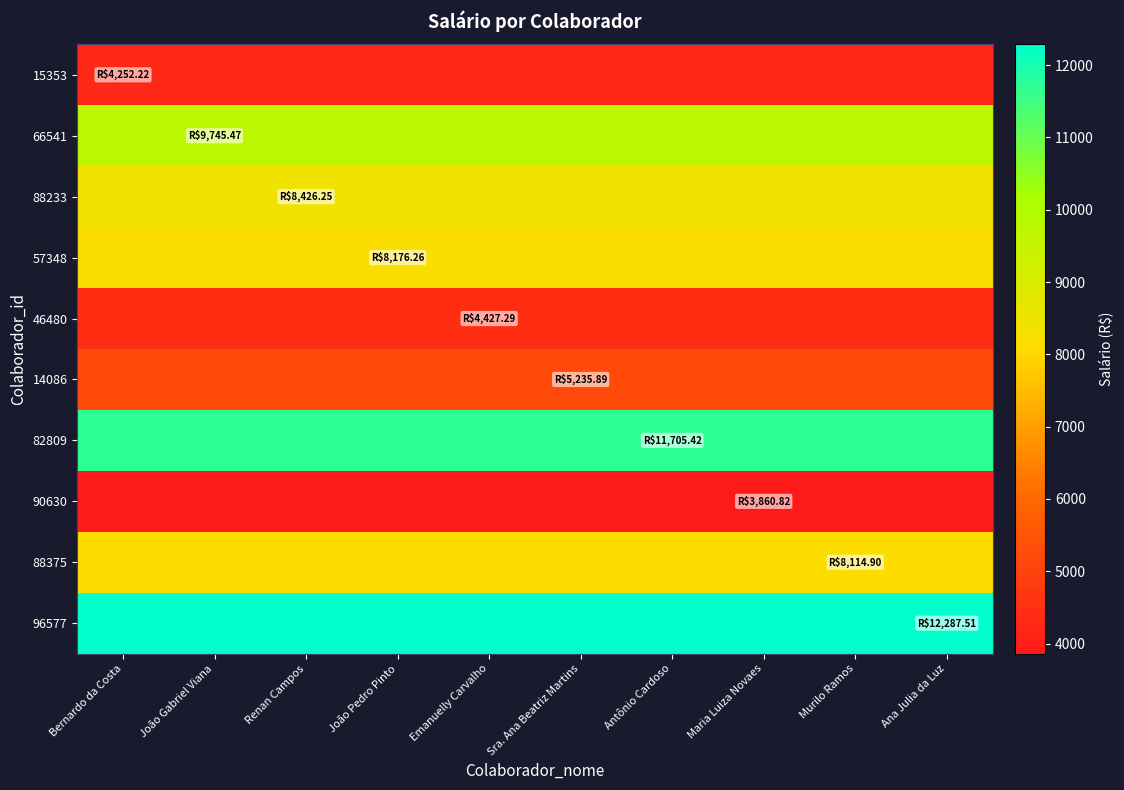

Reading right to left, list all the values displayed in this chart.

15353: Ana Julia da Luz=4252.2	Murilo Ramos=4252.2	Maria Luiza Novaes=4252.2	Antônio Cardoso=4252.2	Sra. Ana Beatriz Martins=4252.2	Emanuelly Carvalho=4252.2	João Pedro Pinto=4252.2	Renan Campos=4252.2	João Gabriel Viana=4252.2	Bernardo da Costa=4252.2
66541: Ana Julia da Luz=9745.5	Murilo Ramos=9745.5	Maria Luiza Novaes=9745.5	Antônio Cardoso=9745.5	Sra. Ana Beatriz Martins=9745.5	Emanuelly Carvalho=9745.5	João Pedro Pinto=9745.5	Renan Campos=9745.5	João Gabriel Viana=9745.5	Bernardo da Costa=9745.5
88233: Ana Julia da Luz=8426.2	Murilo Ramos=8426.2	Maria Luiza Novaes=8426.2	Antônio Cardoso=8426.2	Sra. Ana Beatriz Martins=8426.2	Emanuelly Carvalho=8426.2	João Pedro Pinto=8426.2	Renan Campos=8426.2	João Gabriel Viana=8426.2	Bernardo da Costa=8426.2
57348: Ana Julia da Luz=8176.3	Murilo Ramos=8176.3	Maria Luiza Novaes=8176.3	Antônio Cardoso=8176.3	Sra. Ana Beatriz Martins=8176.3	Emanuelly Carvalho=8176.3	João Pedro Pinto=8176.3	Renan Campos=8176.3	João Gabriel Viana=8176.3	Bernardo da Costa=8176.3
46480: Ana Julia da Luz=4427.3	Murilo Ramos=4427.3	Maria Luiza Novaes=4427.3	Antônio Cardoso=4427.3	Sra. Ana Beatriz Martins=4427.3	Emanuelly Carvalho=4427.3	João Pedro Pinto=4427.3	Renan Campos=4427.3	João Gabriel Viana=4427.3	Bernardo da Costa=4427.3
14086: Ana Julia da Luz=5235.9	Murilo Ramos=5235.9	Maria Luiza Novaes=5235.9	Antônio Cardoso=5235.9	Sra. Ana Beatriz Martins=5235.9	Emanuelly Carvalho=5235.9	João Pedro Pinto=5235.9	Renan Campos=5235.9	João Gabriel Viana=5235.9	Bernardo da Costa=5235.9
82809: Ana Julia da Luz=11705.4	Murilo Ramos=11705.4	Maria Luiza Novaes=11705.4	Antônio Cardoso=11705.4	Sra. Ana Beatriz Martins=11705.4	Emanuelly Carvalho=11705.4	João Pedro Pinto=11705.4	Renan Campos=11705.4	João Gabriel Viana=11705.4	Bernardo da Costa=11705.4
90630: Ana Julia da Luz=3860.8	Murilo Ramos=3860.8	Maria Luiza Novaes=3860.8	Antônio Cardoso=3860.8	Sra. Ana Beatriz Martins=3860.8	Emanuelly Carvalho=3860.8	João Pedro Pinto=3860.8	Renan Campos=3860.8	João Gabriel Viana=3860.8	Bernardo da Costa=3860.8
88375: Ana Julia da Luz=8114.9	Murilo Ramos=8114.9	Maria Luiza Novaes=8114.9	Antônio Cardoso=8114.9	Sra. Ana Beatriz Martins=8114.9	Emanuelly Carvalho=8114.9	João Pedro Pinto=8114.9	Renan Campos=8114.9	João Gabriel Viana=8114.9	Bernardo da Costa=8114.9
96577: Ana Julia da Luz=12287.5	Murilo Ramos=12287.5	Maria Luiza Novaes=12287.5	Antônio Cardoso=12287.5	Sra. Ana Beatriz Martins=12287.5	Emanuelly Carvalho=12287.5	João Pedro Pinto=12287.5	Renan Campos=12287.5	João Gabriel Viana=12287.5	Bernardo da Costa=12287.5